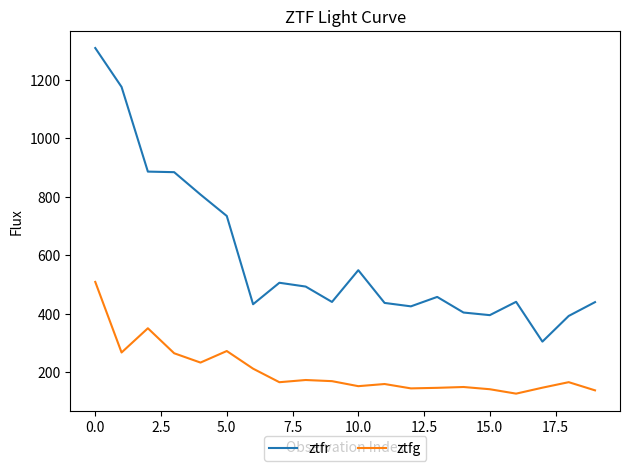

What is the difference between the maximum and minimum values in the ztfg series?

382.0